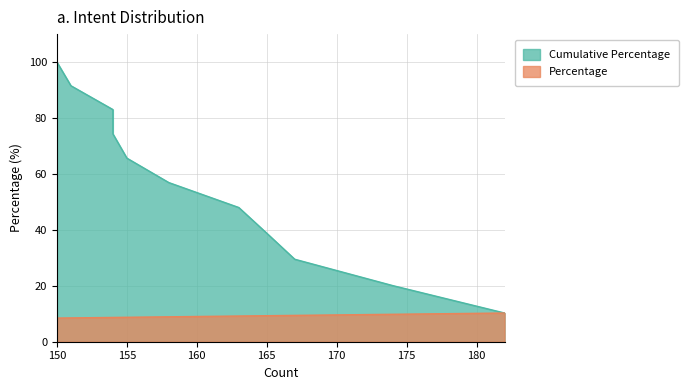

What are all the series names shown in the legend?

Cumulative Percentage, Percentage